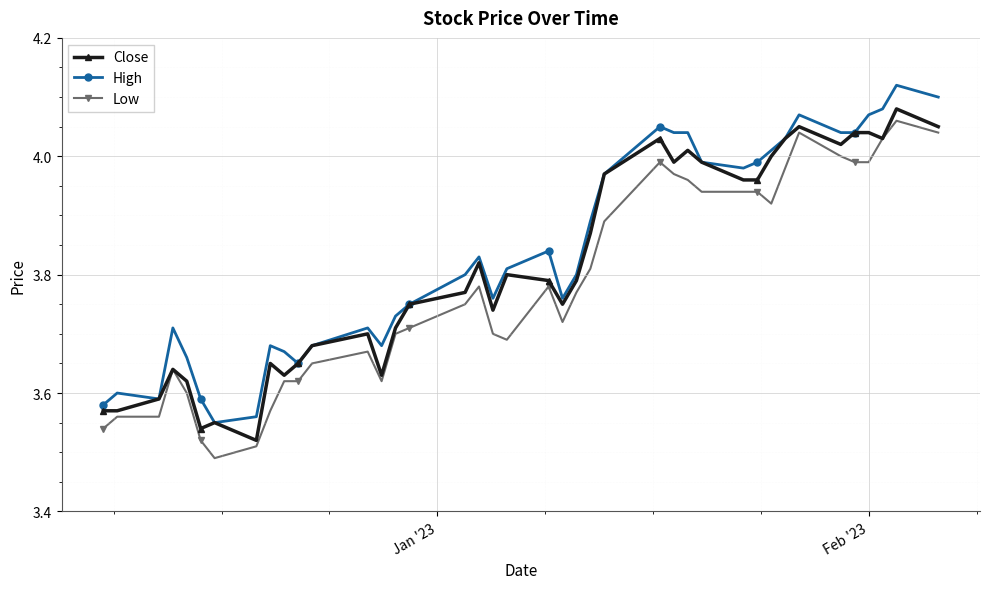

True or false: High and Low cross at least once.

False